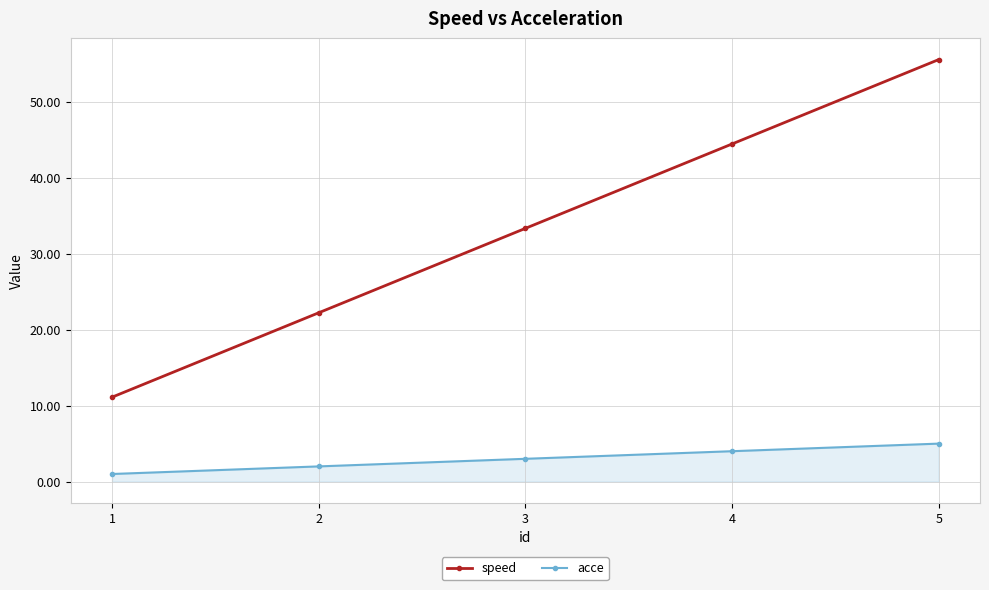

At which label does acce reach its peak?

5